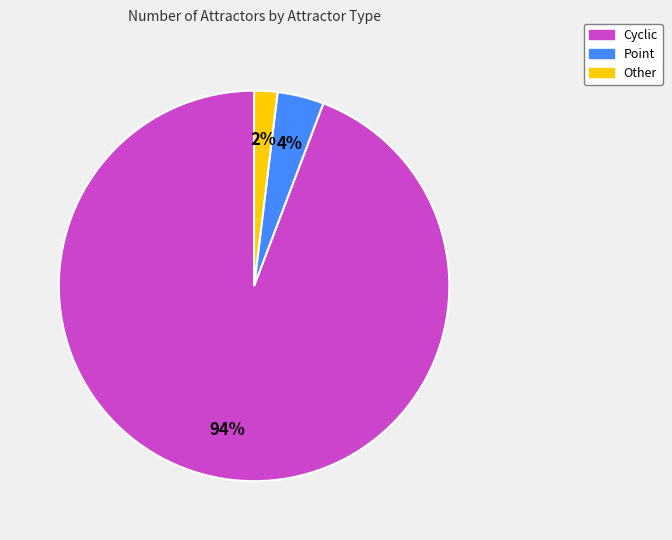

Is the sum of Other and Cyclic greater than half?

Yes